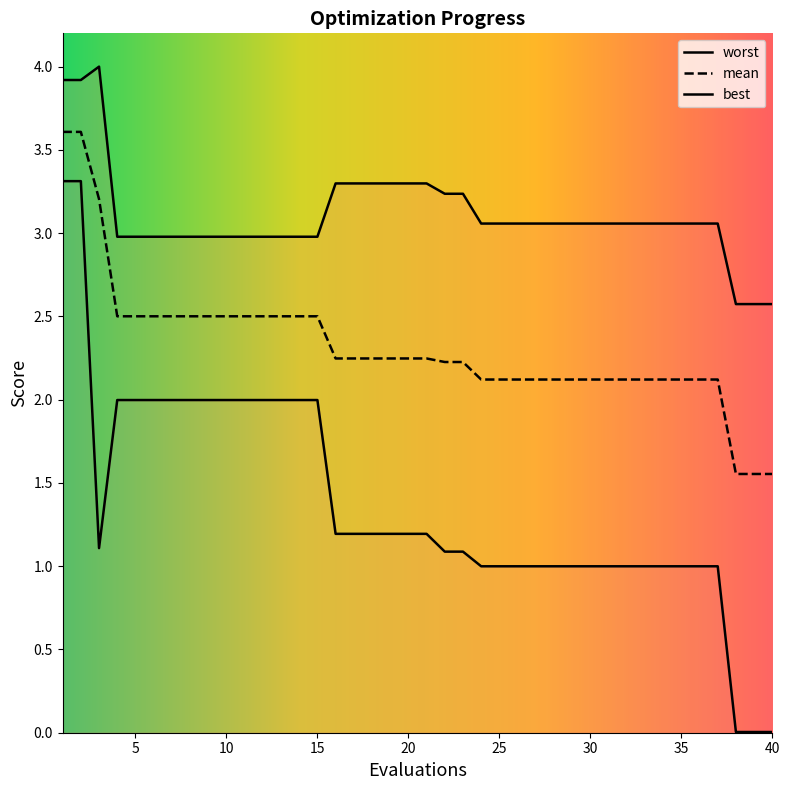

At how many categories does at least one series exceed 0?

40